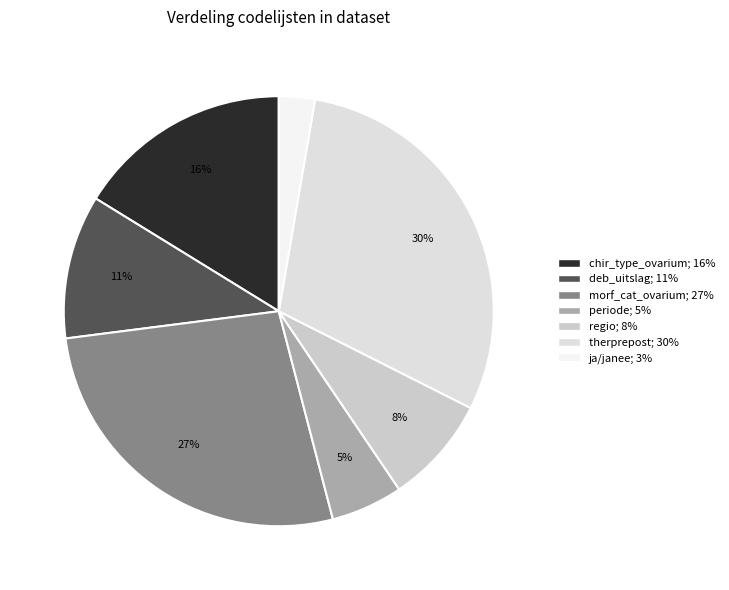

Is it true that morf_cat_ovarium is 39% of the pie?

False